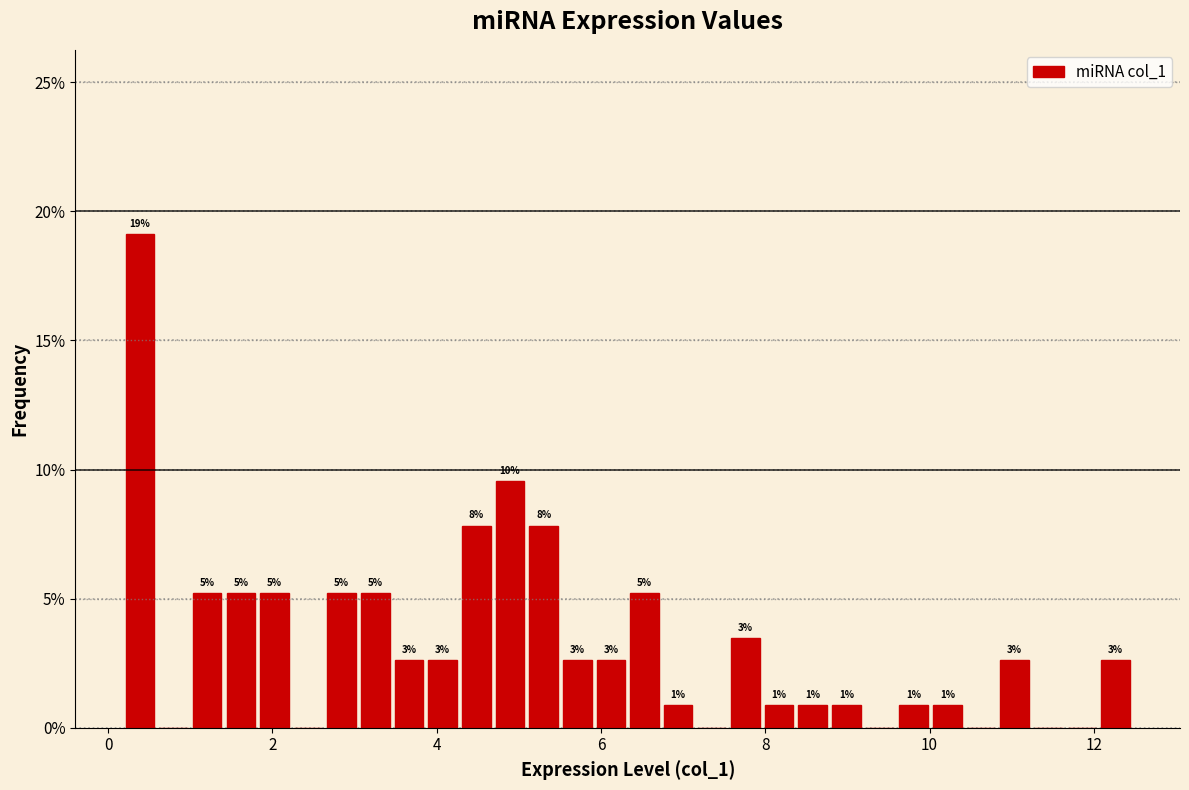

Read against the x-axis, roughly where is the centre of the tallest bar?

0.4